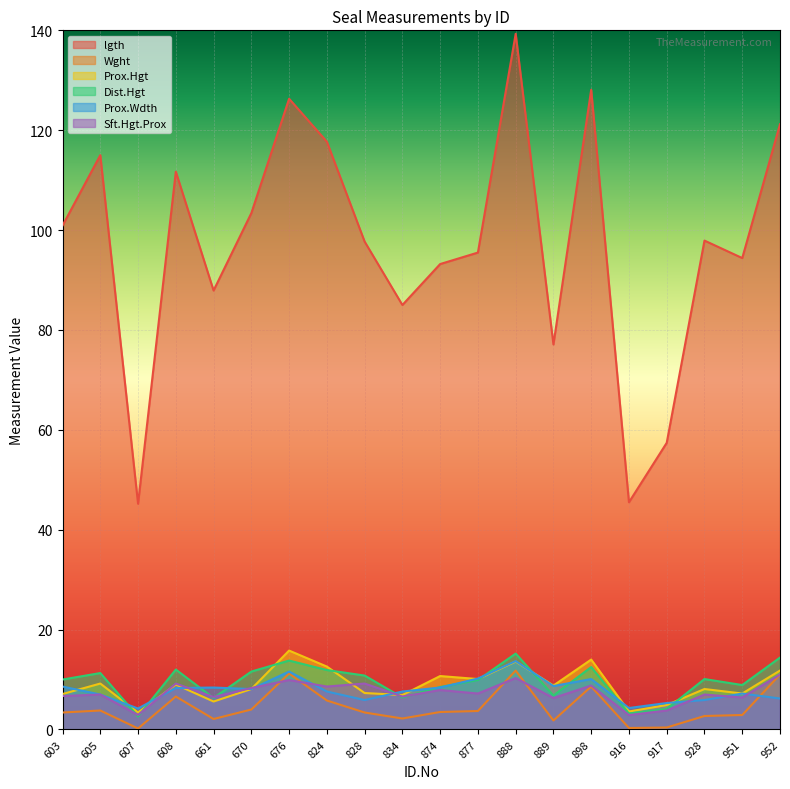

True or false: Wght has a value of 2.2 at 828.

False